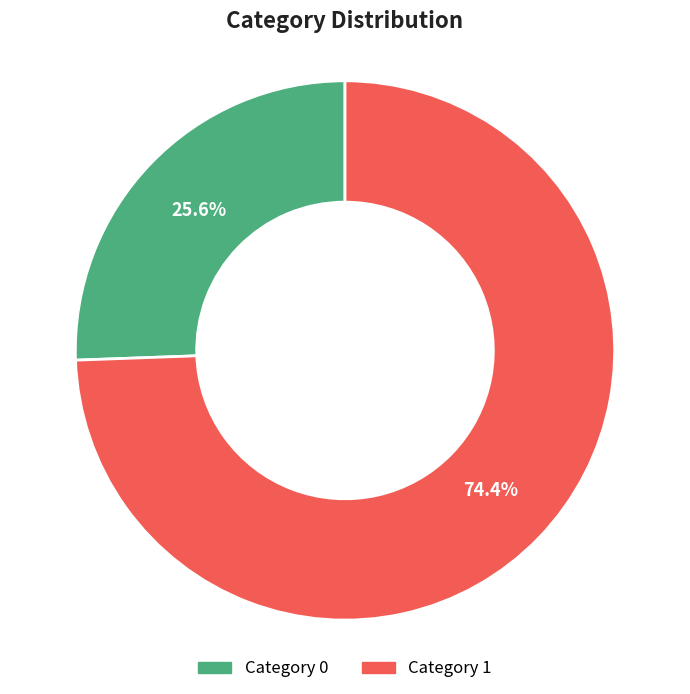

Does any single category account for the majority?

Yes